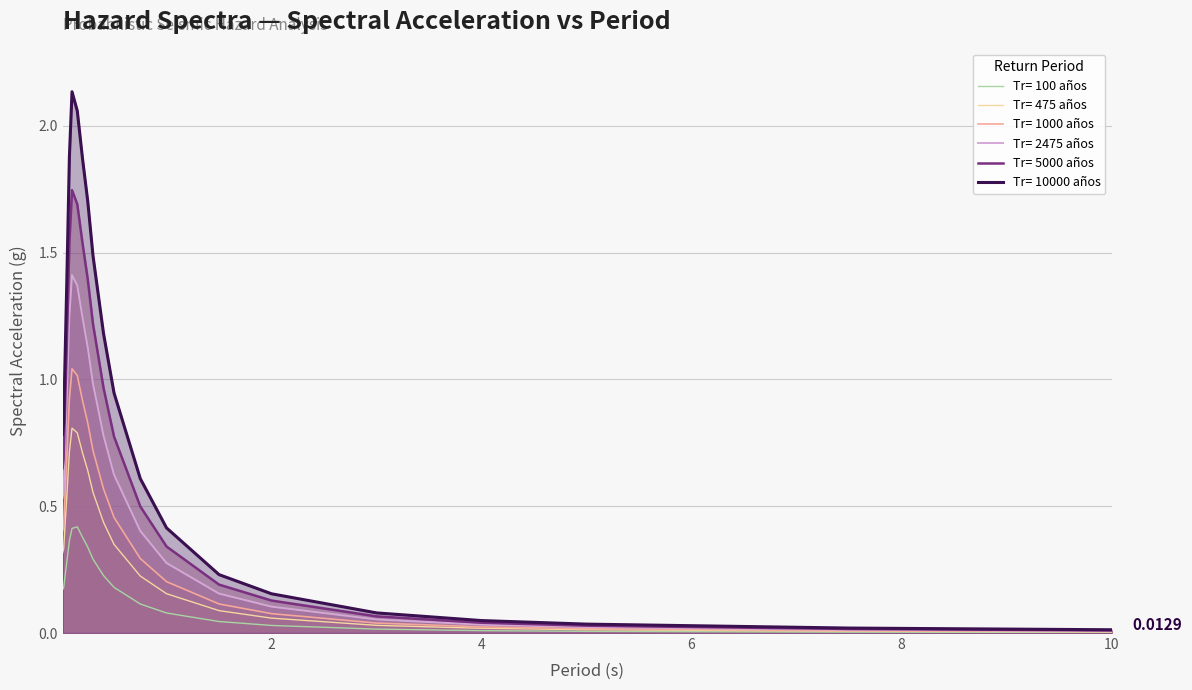

The Tr= 1000 años series shows 0.3 at 0.75. True or false?

True